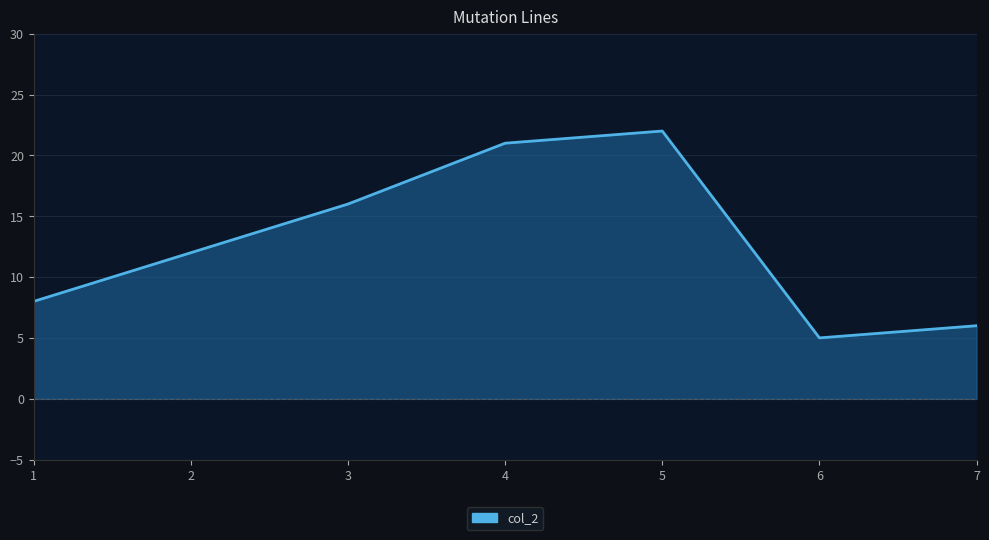

What is the difference between the values at 4 and 5?

1